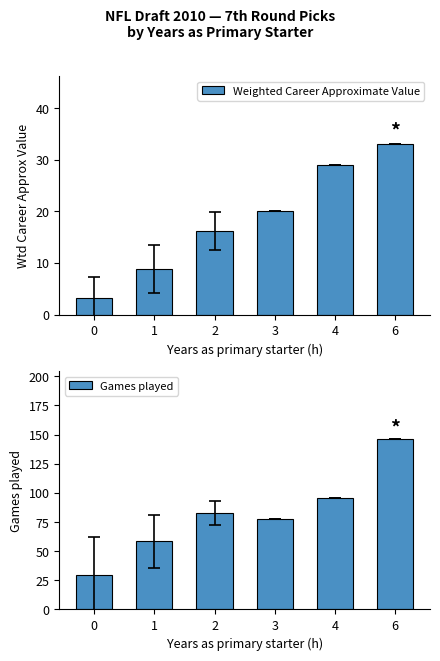

What is the maximum value shown in the chart?

146.0